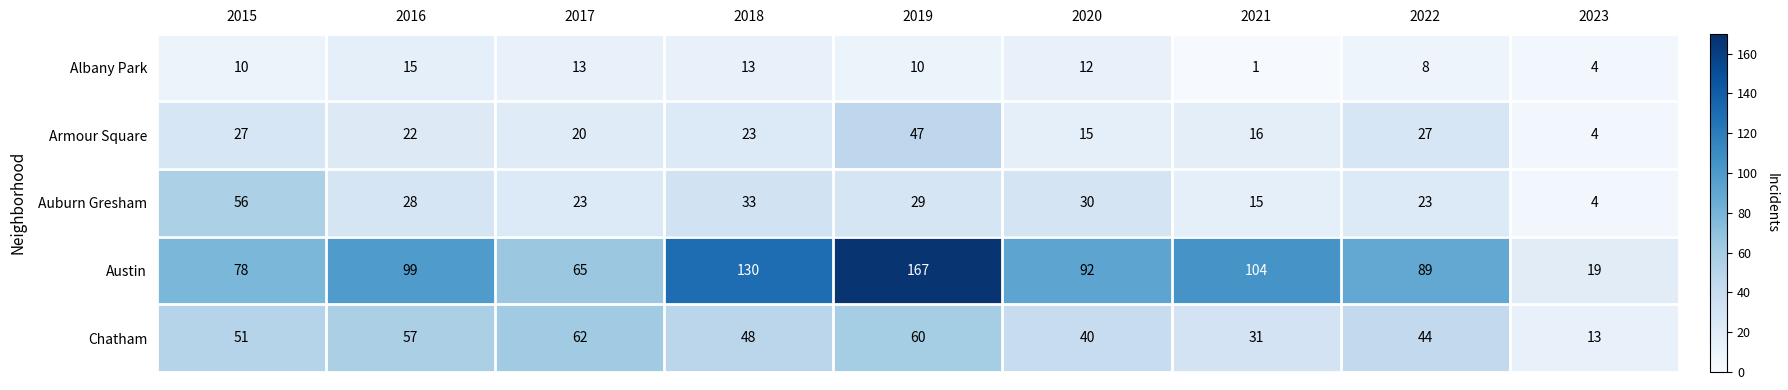

The value of Chatham at 2016 is 26. True or false?

False